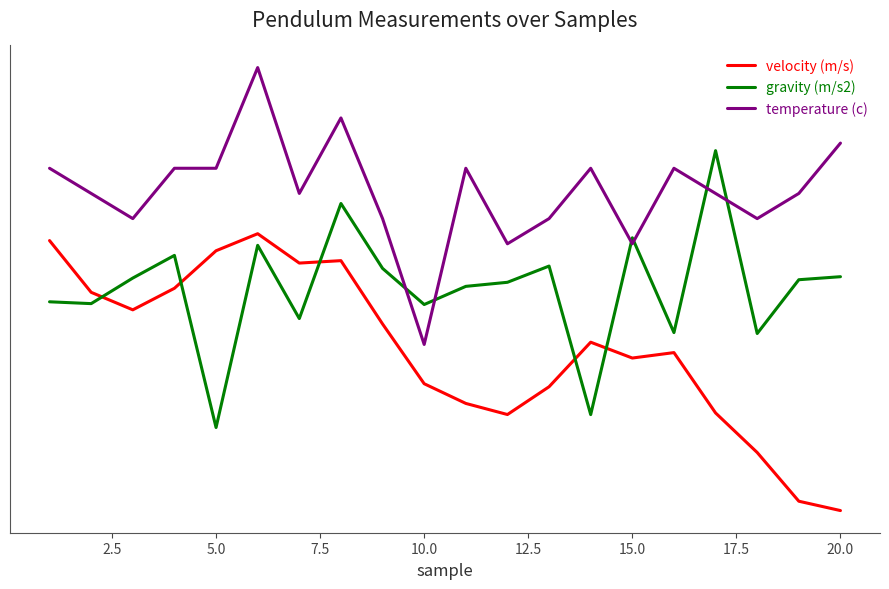

Does the chart have visible grid lines?

No